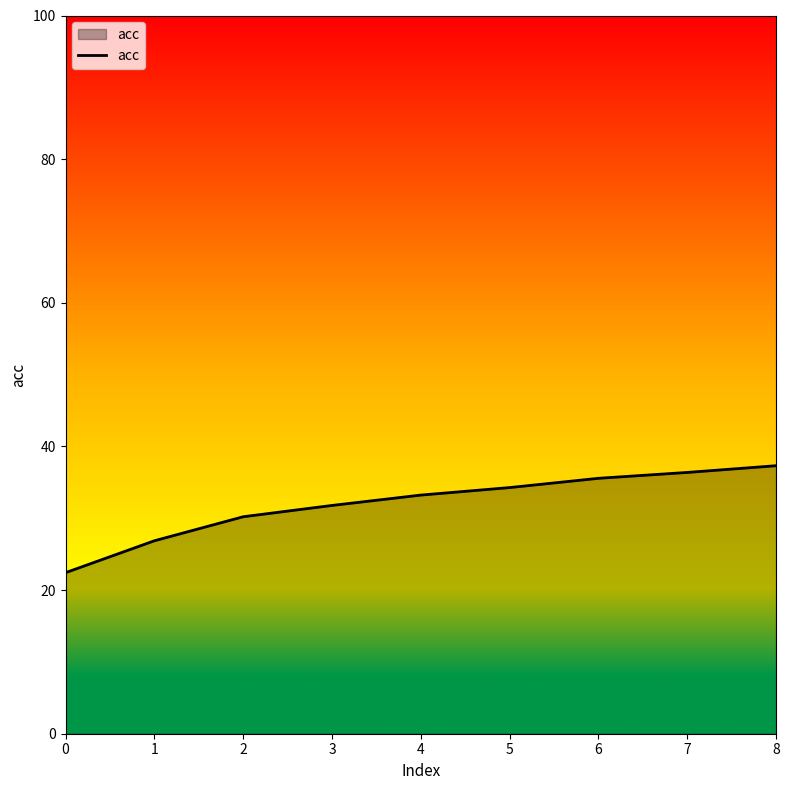

How many lines are shown in the chart?

1